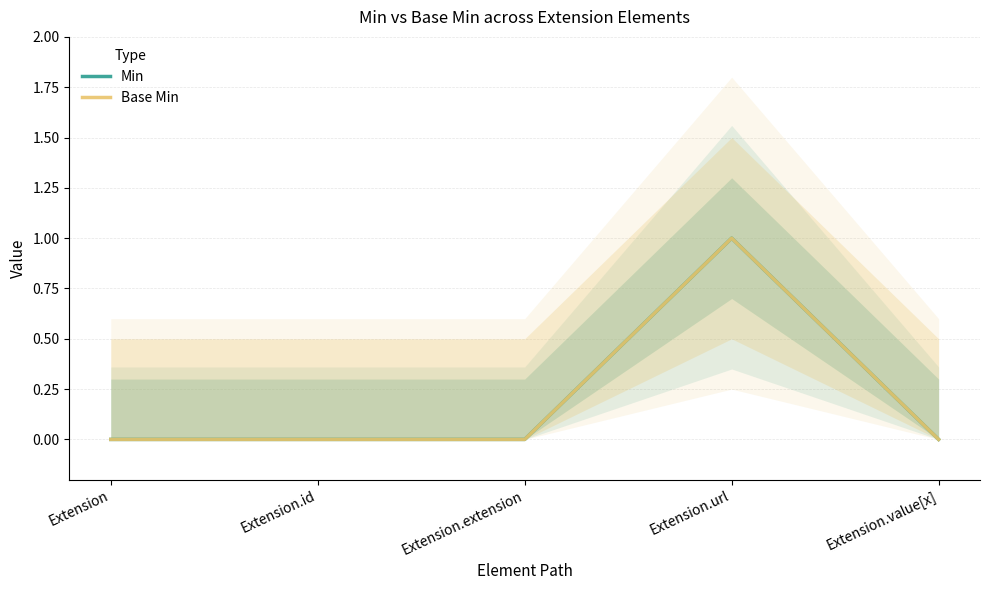

At how many categories does at least one series exceed 0?

1